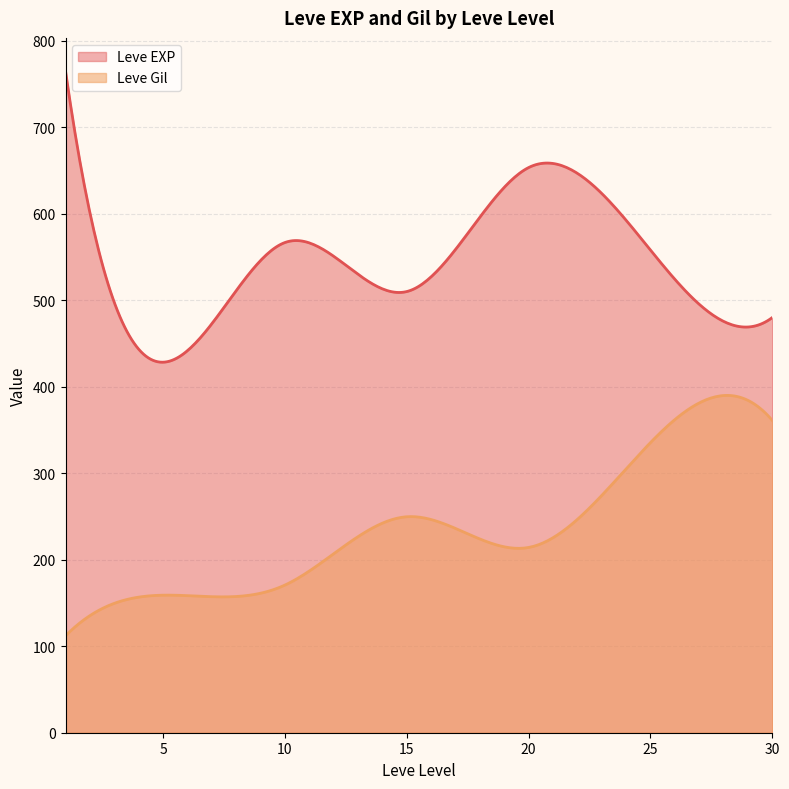

Between 20 and 25, which series saw the biggest shift?

Leve EXP